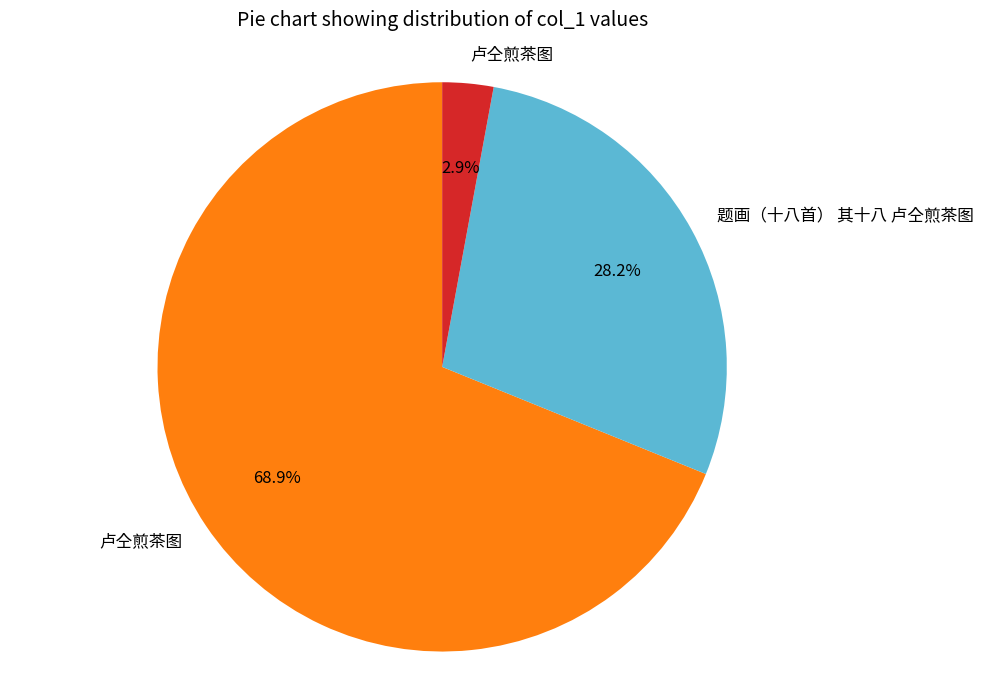

How many slices are in this pie chart?

3